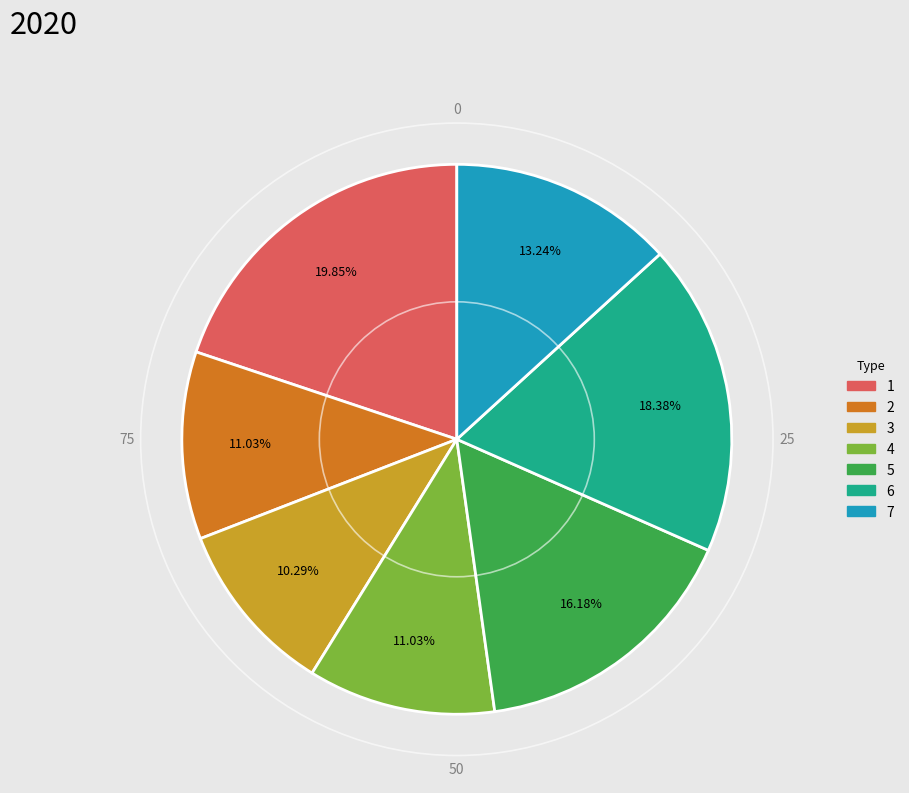

The 4 slice represents 25% of the pie. True or false?

False